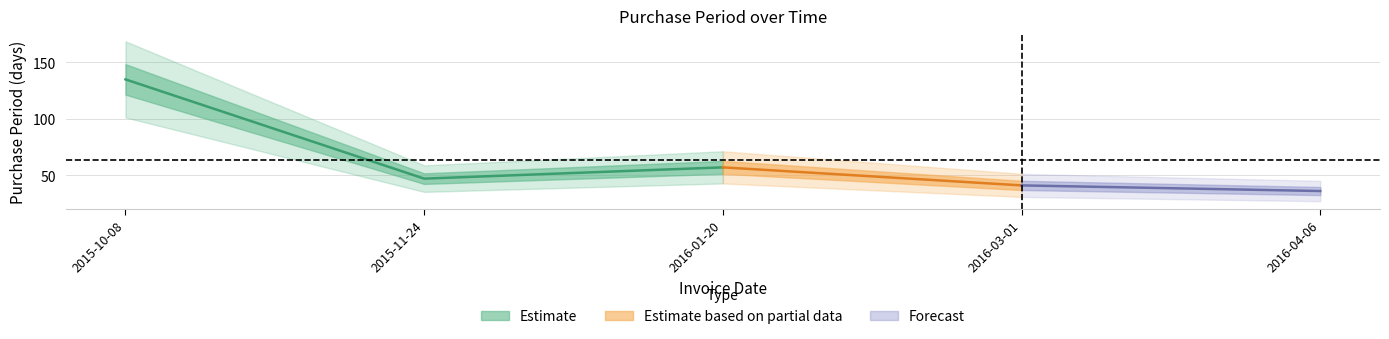

Reading left to right, extract all data points from this chart.

2015-10-08=135	2015-11-24=47	2016-01-20=57	2016-03-01=41	2016-04-06=36